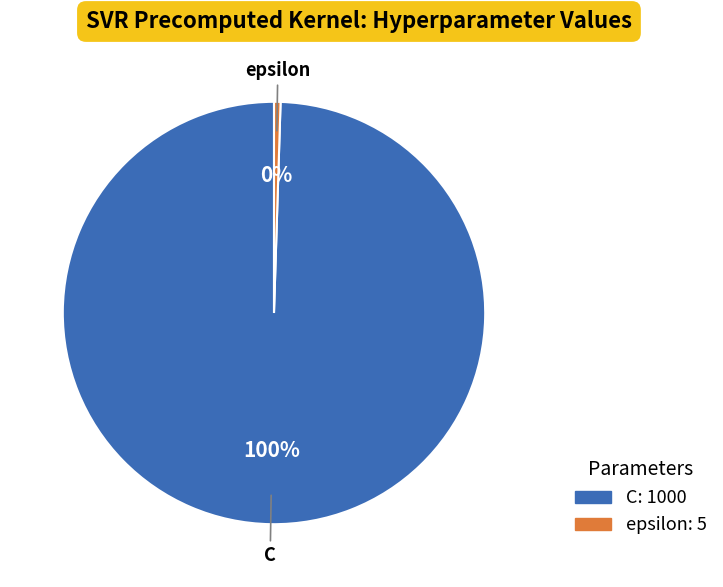

To the nearest percent, what is the average slice percentage?

50%